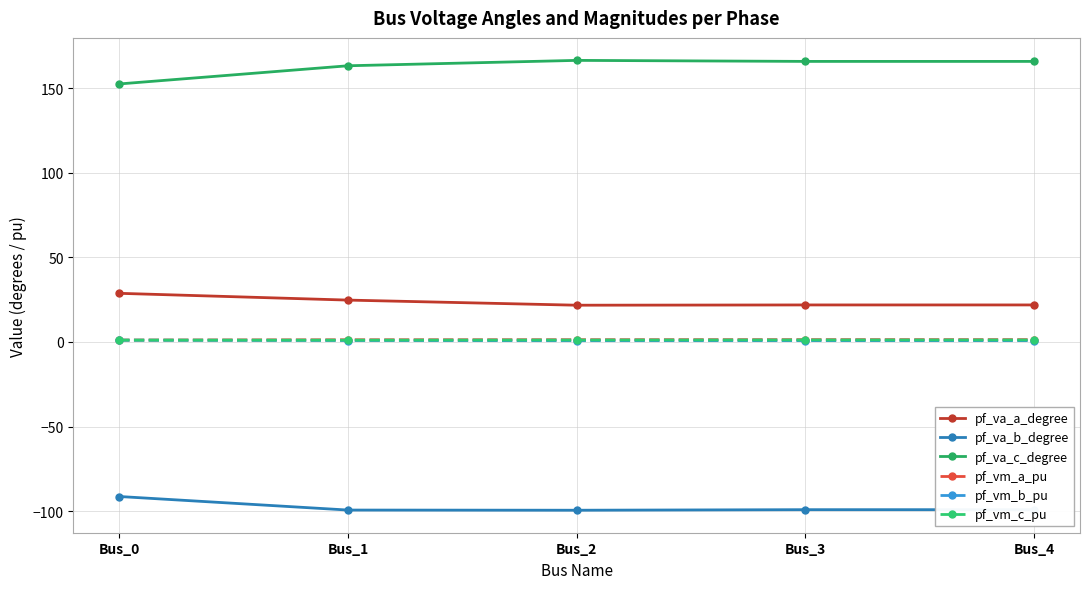

What is the value of the pf_va_c_degree point at the 4th from the left?

165.8